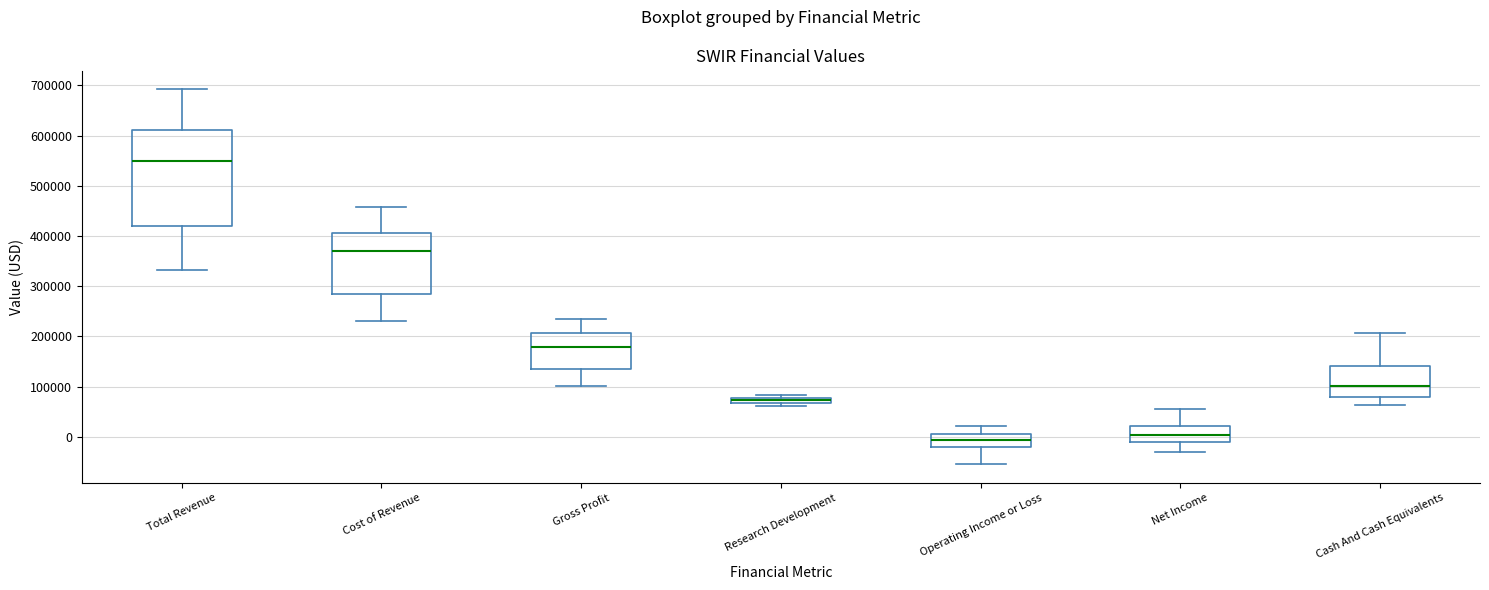

Where is the lower edge of the box for Research Development on the y-axis? The values are not printed on the chart, so give them approximately, as read against the axis.

70000